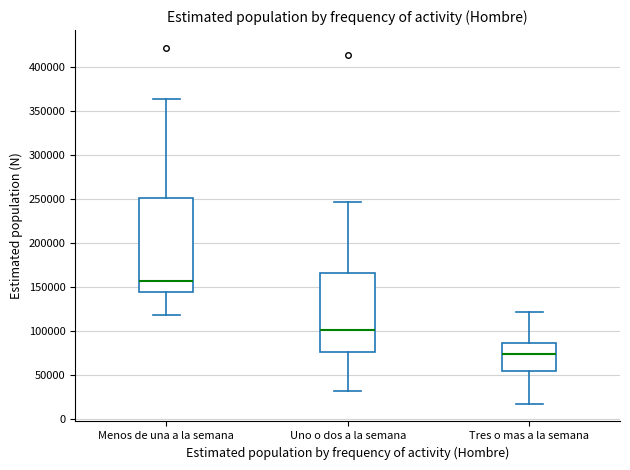

Which box's median line is the highest?

Menos de una a la semana